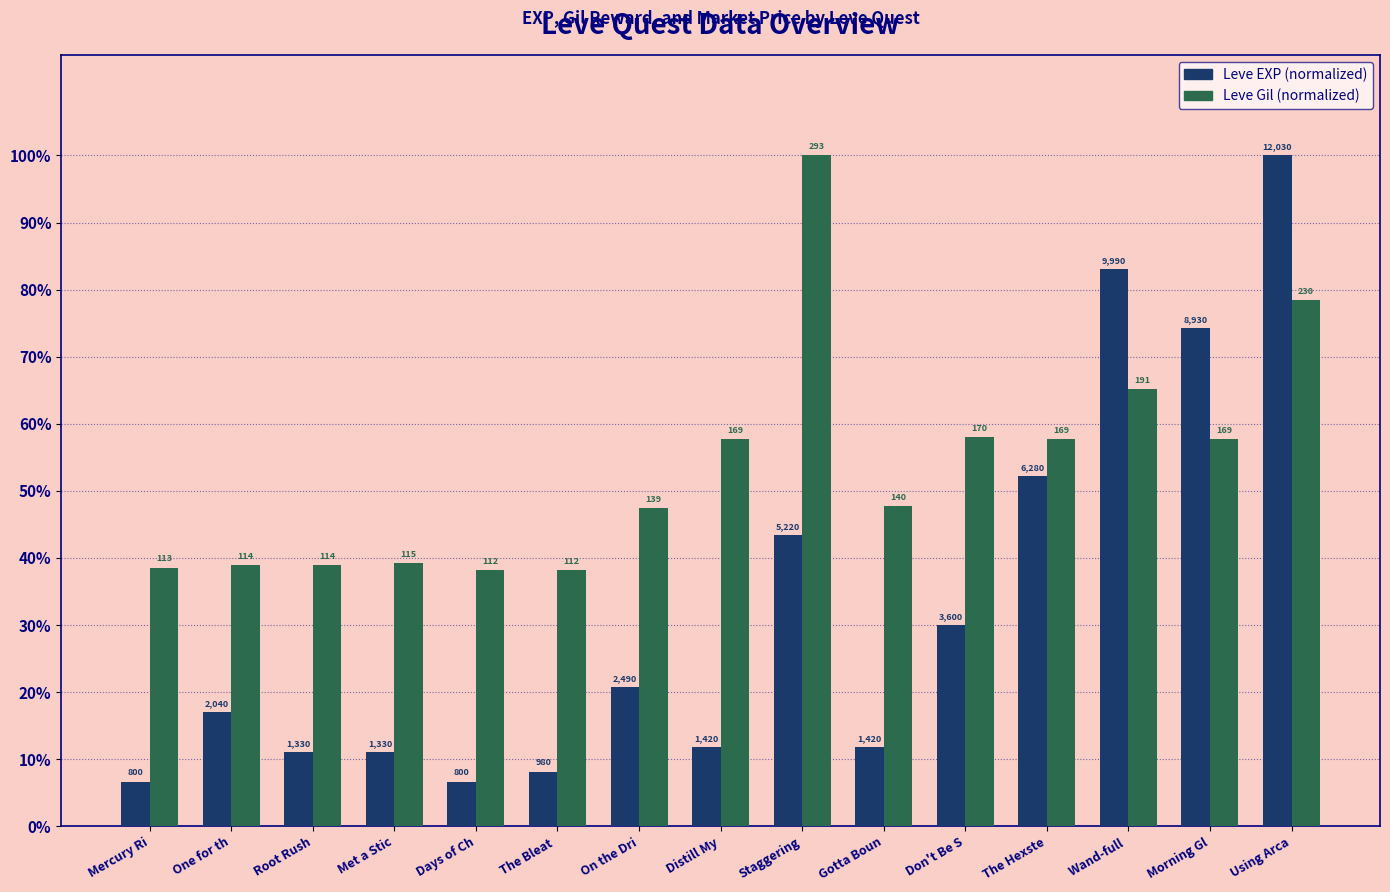

What is the greatest value displayed?

100.0